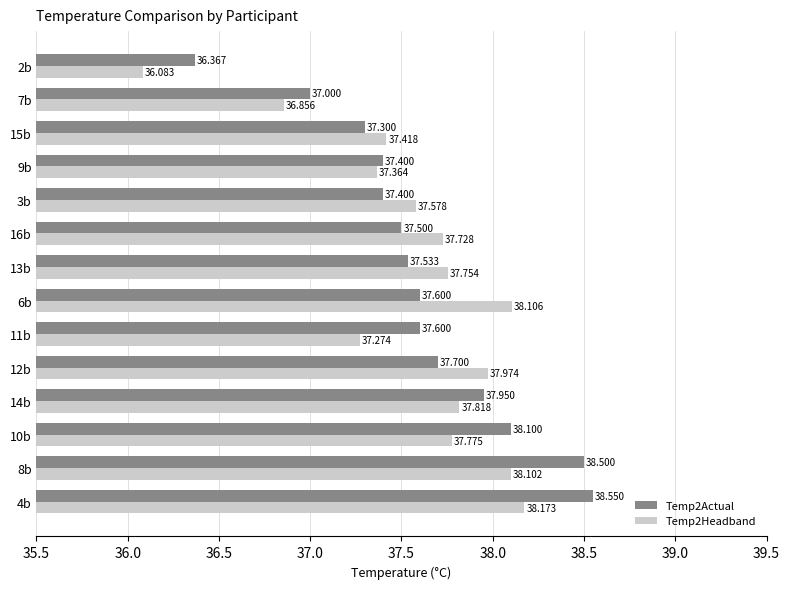

Is the value of Temp2Headband at 3b greater than the value of Temp2Actual at 7b?

Yes